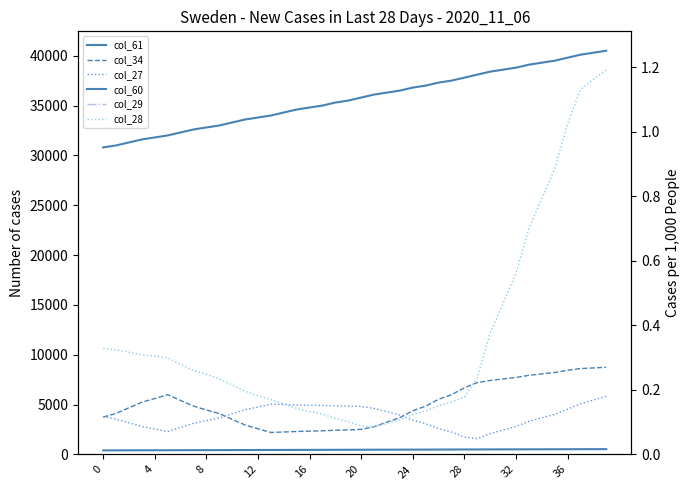

Is this an area chart (filled region under the line)?

No